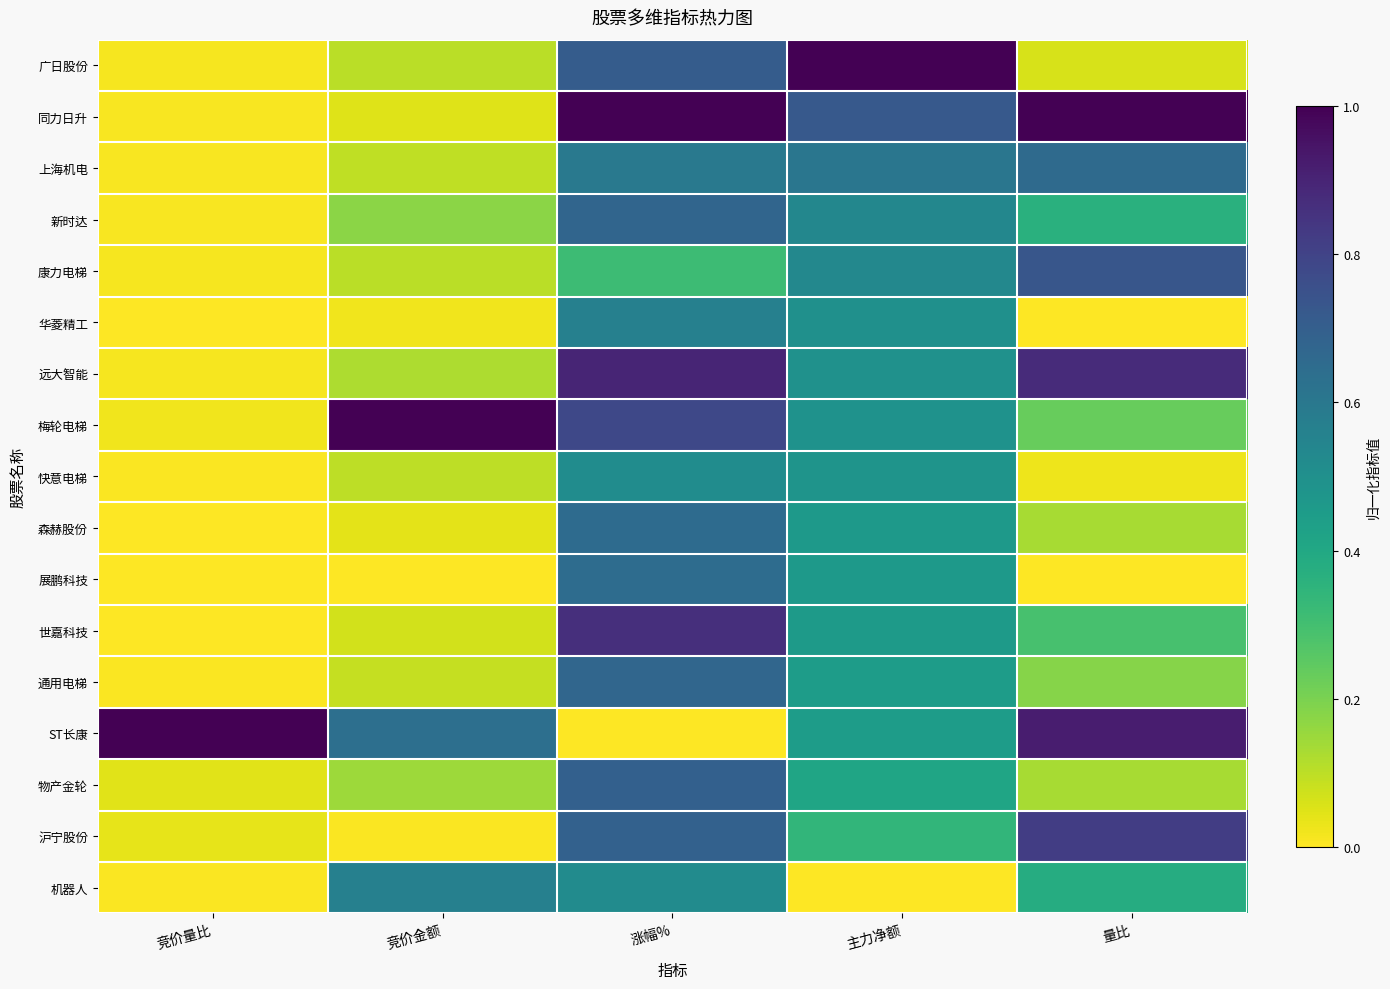

What is the difference between the highest and lowest values at 竞价量比?

1.0